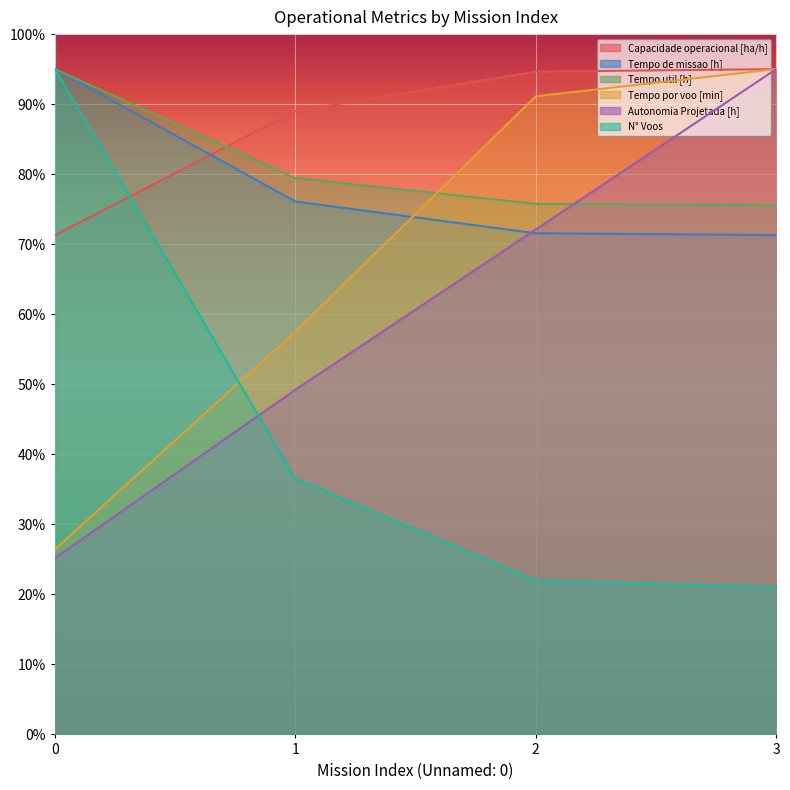

Does the chart display data point markers on the line(s)?

No